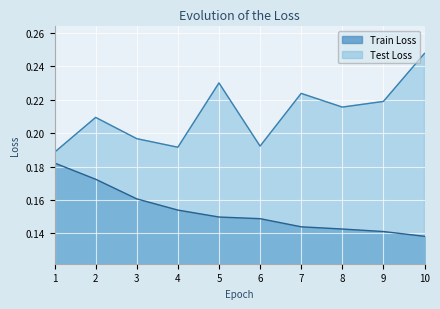

How many lines are shown in the chart?

2